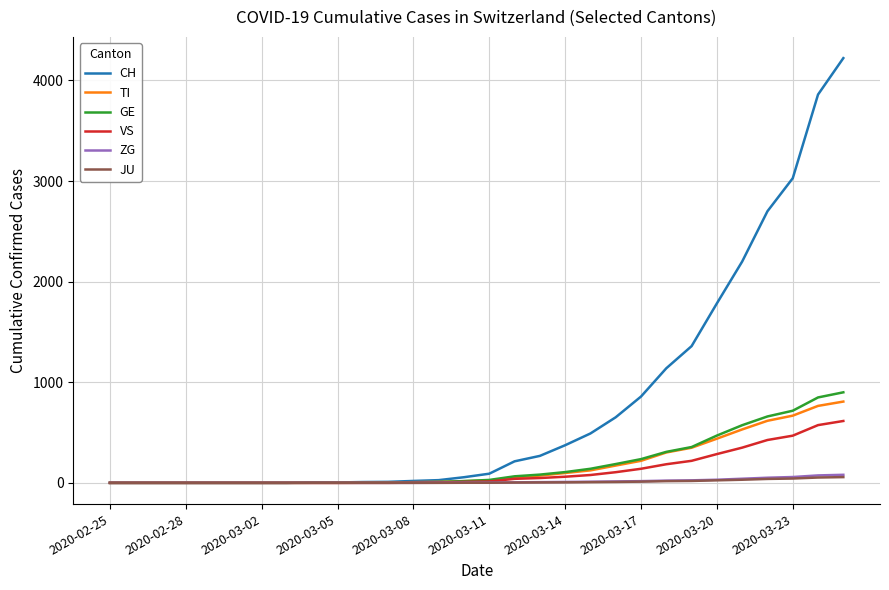

What is the highest value of the CH series?

4222